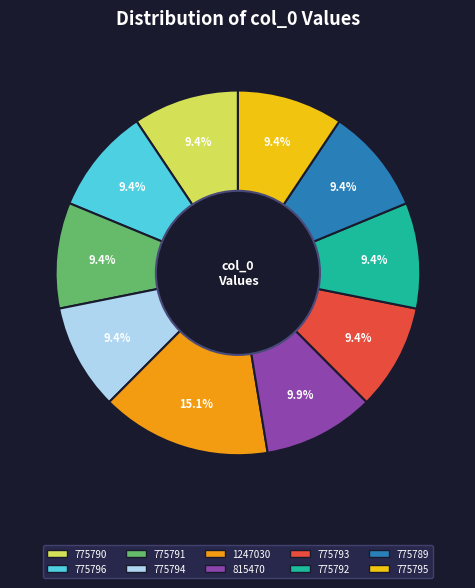

To the nearest percent, what percentage of the pie is 1247030?

15%